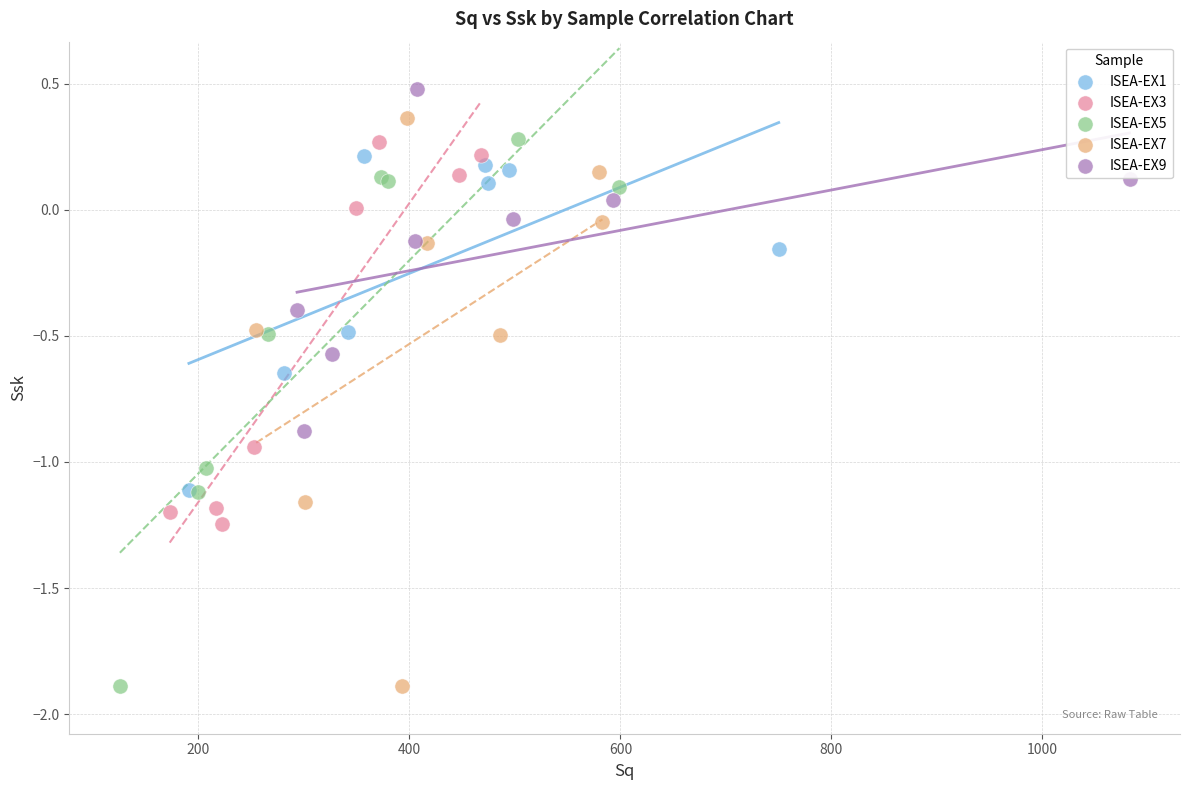

What are all the series names shown in the legend?

ISEA-EX1, ISEA-EX3, ISEA-EX5, ISEA-EX7, ISEA-EX9